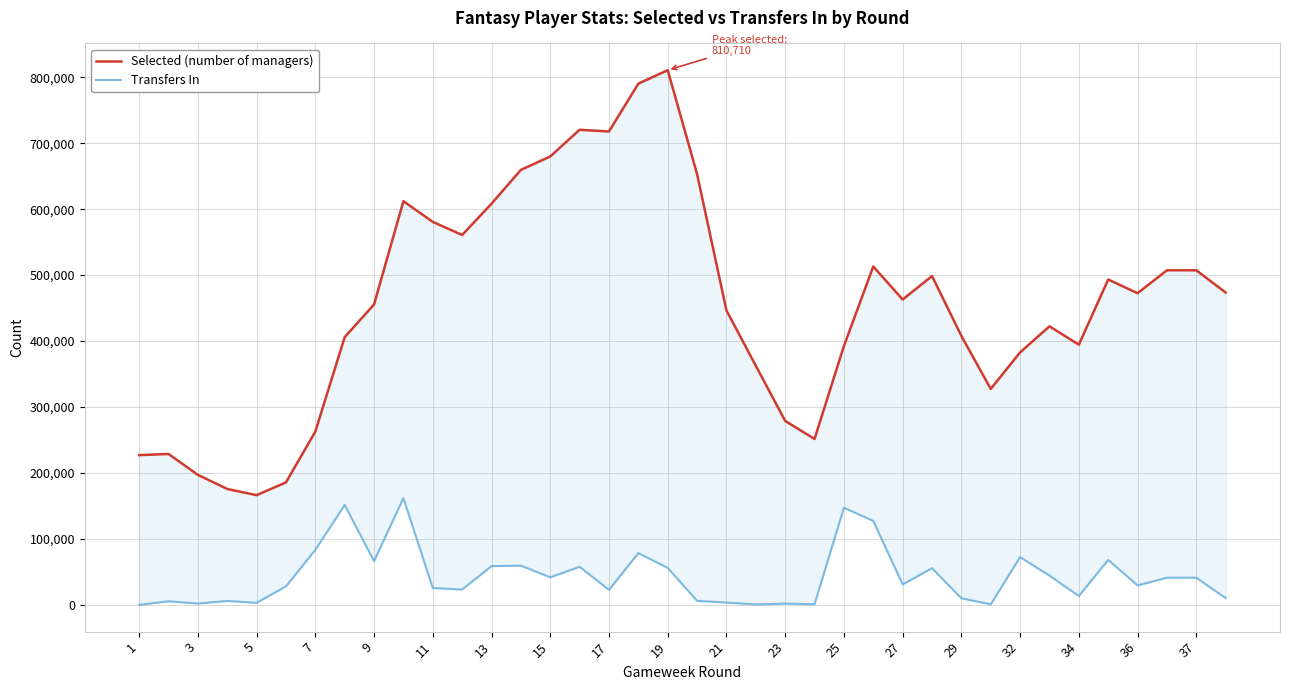

Does the chart display data point markers on the line(s)?

No